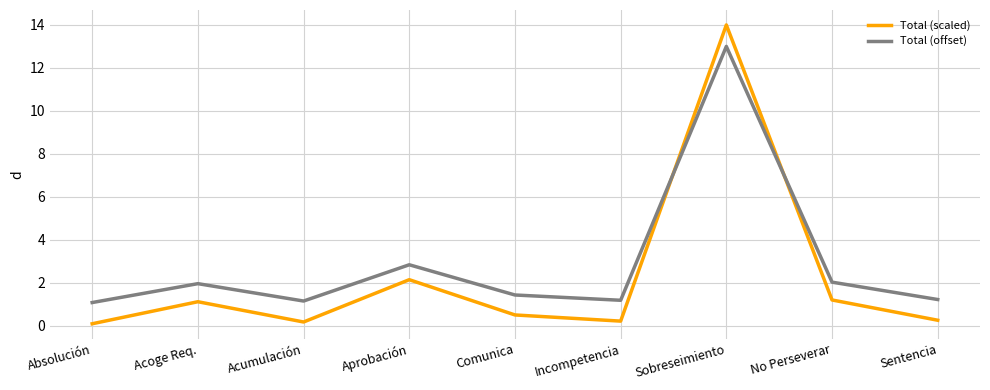

At how many categories does at least one series exceed 7?

1